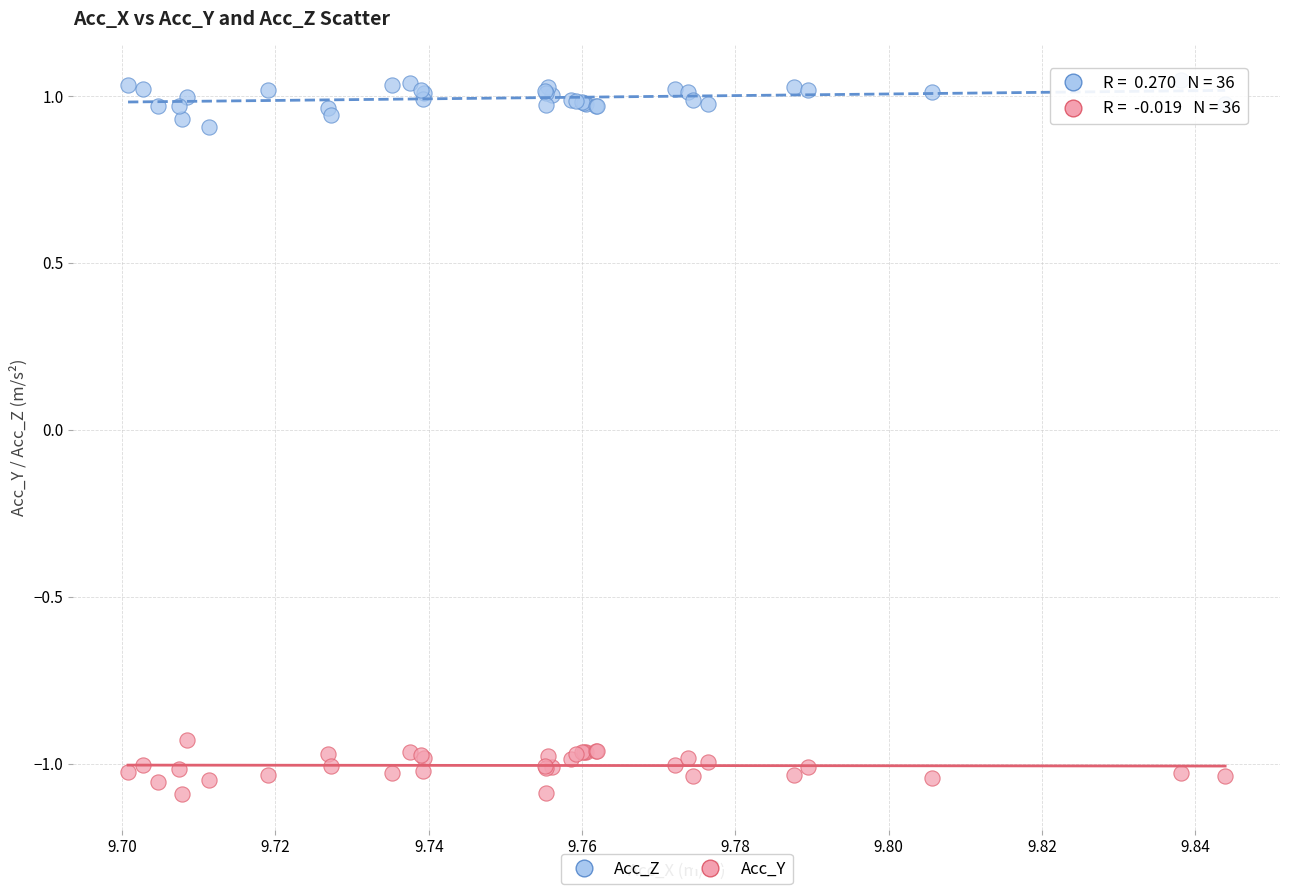

Which series reaches the minimum Y coordinate?

Acc_Y